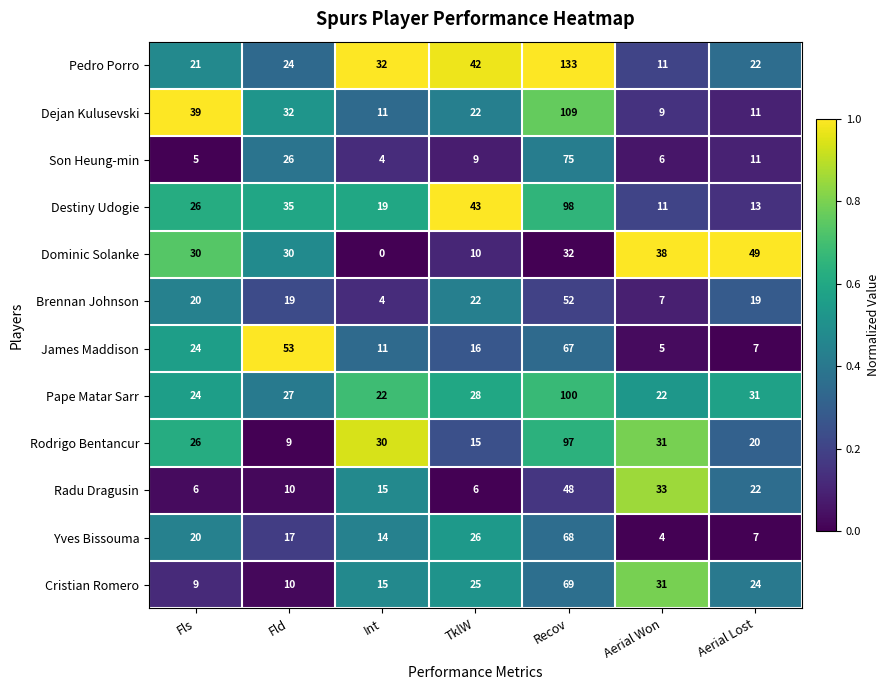

How many data points does each series have?

7